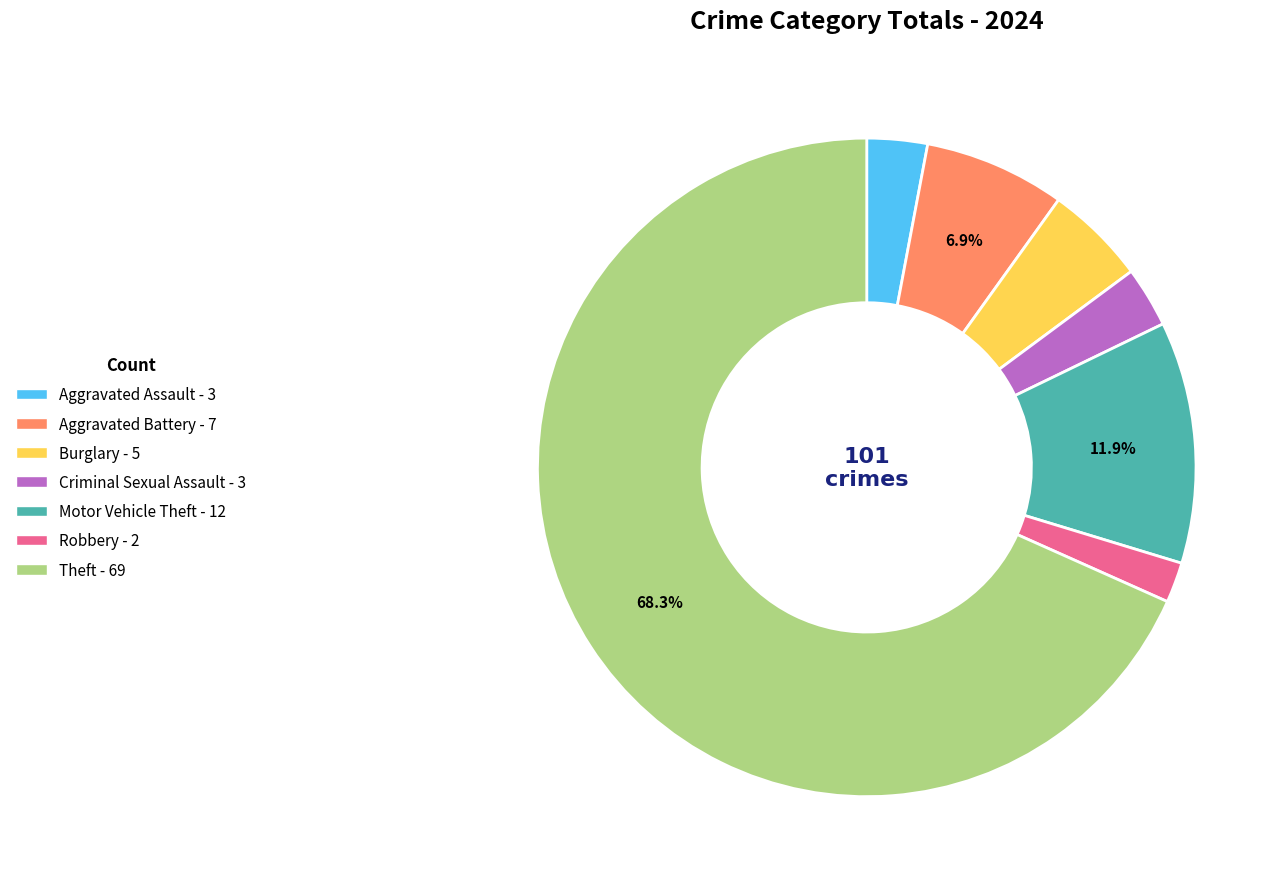

Is there a majority slice in this chart?

Yes